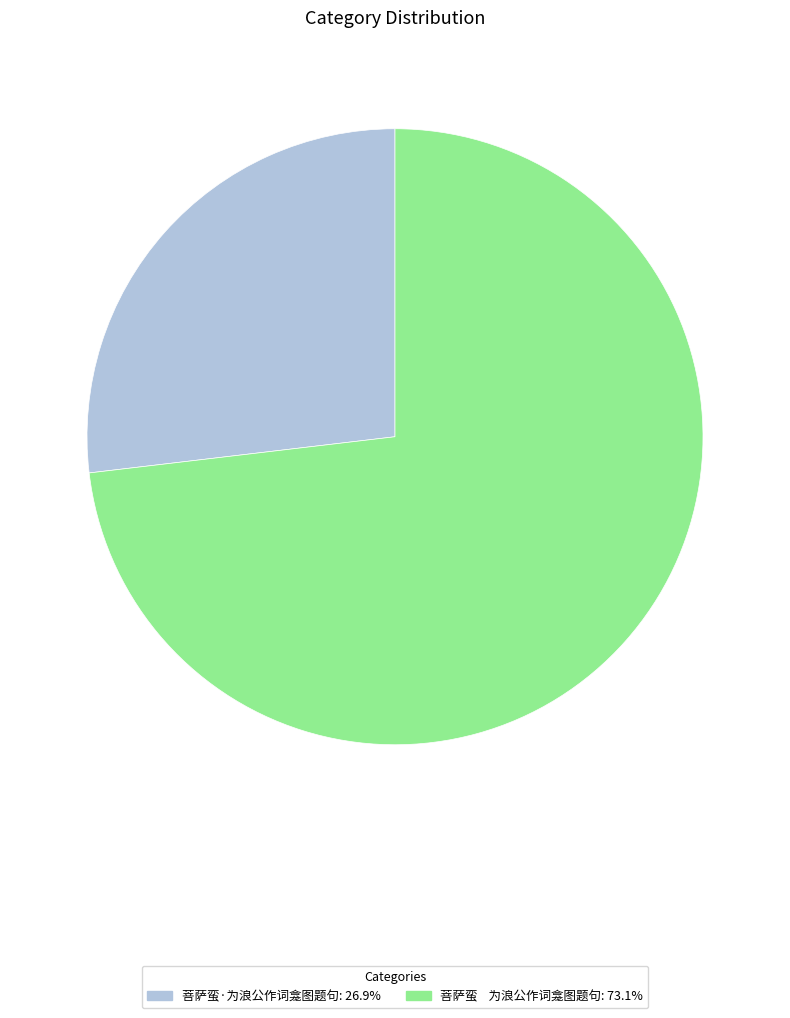

What is the ratio of the value at 菩萨蛮·为浪公作词龛图题句 to the value at 菩萨蛮 为浪公作词龛图题句?

0.4